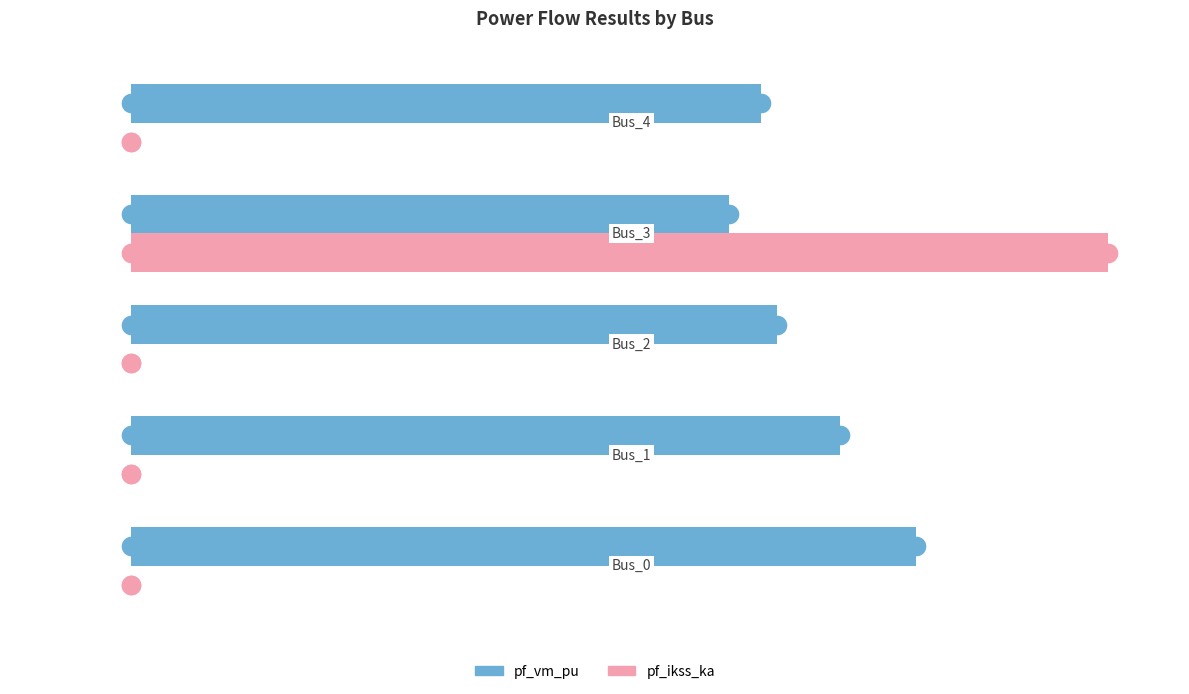

Which series has the widest spread of Y values?

pf_ikss_ka